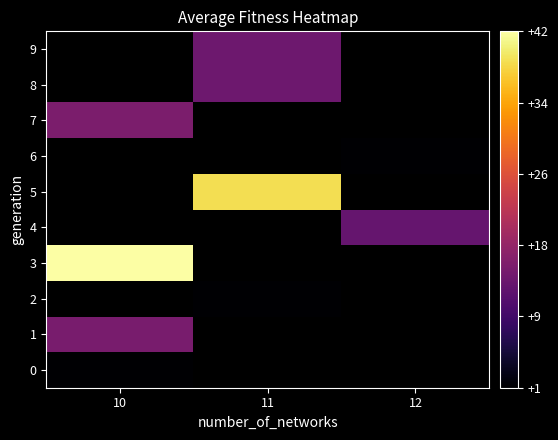

What is the maximum value for 7?

15.2